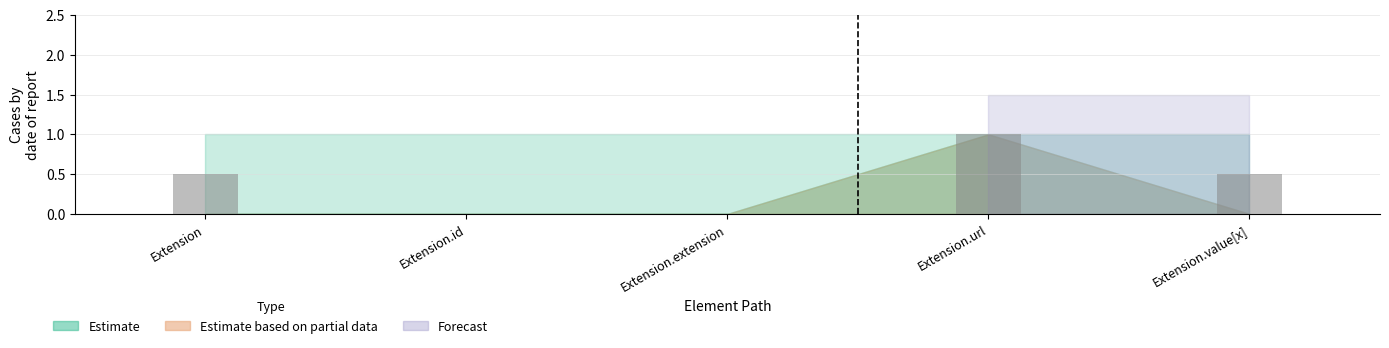

Which has a higher value, Extension.url or Extension.id?

Extension.url